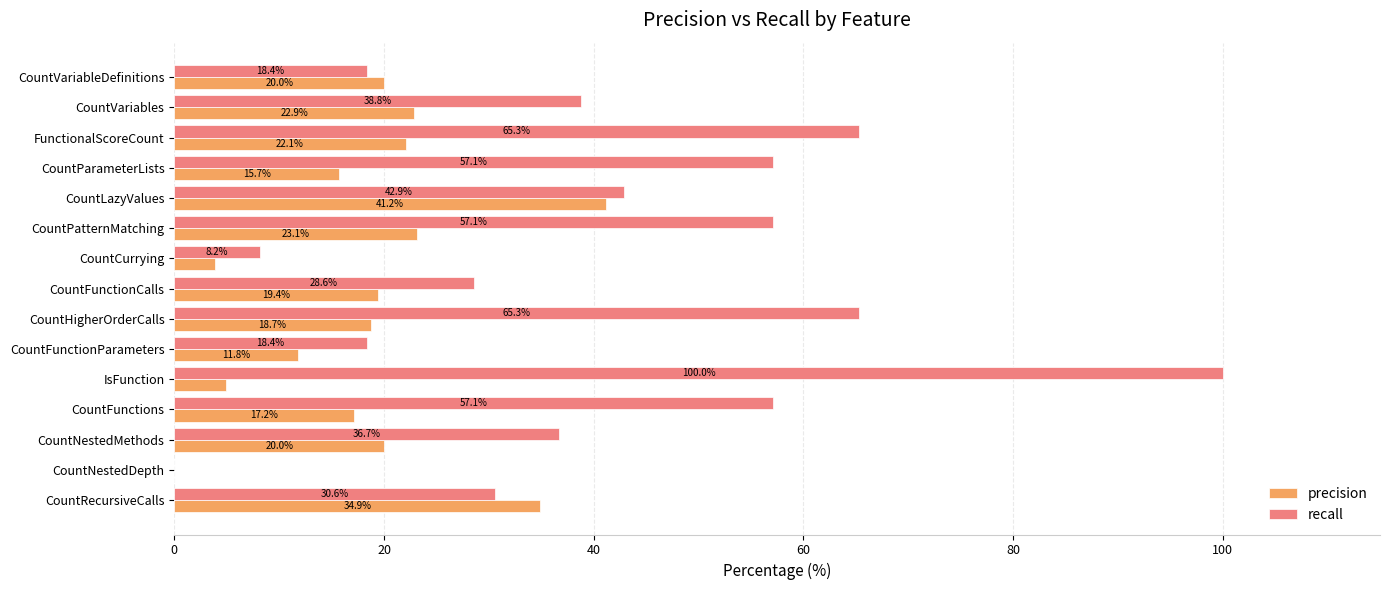

Which category has the highest value across all series?

IsFunction